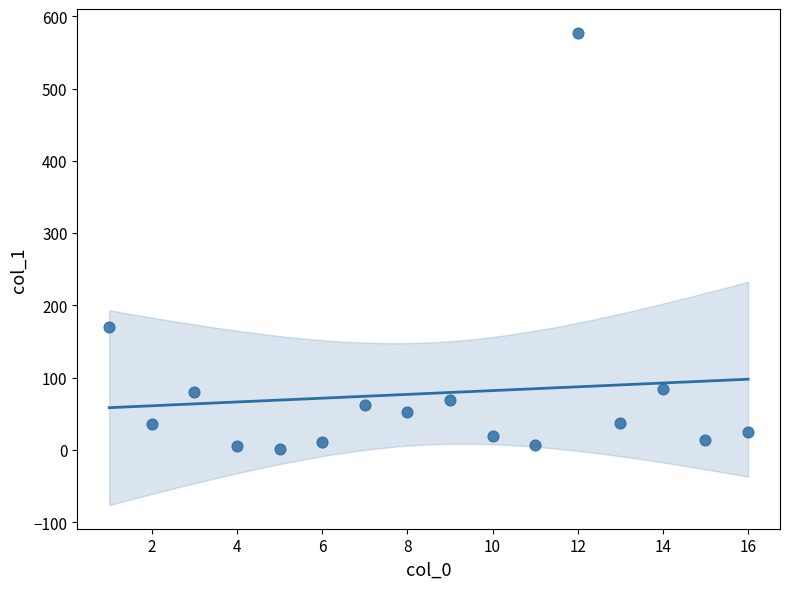

What Y value in the scatter plot is closest to 289?

169.6